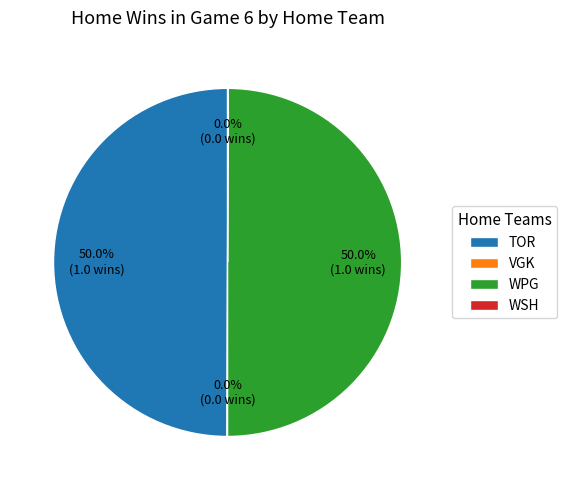

How much of the chart is everything except TOR?

50.0%